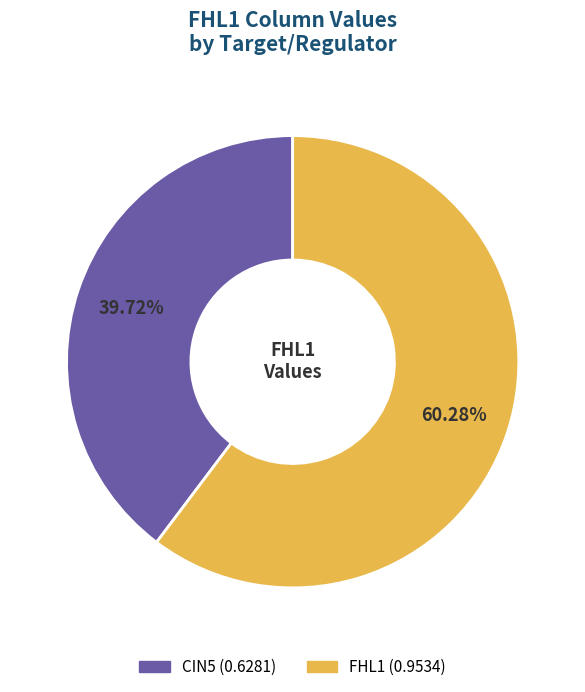

Is there a majority slice in this chart?

Yes